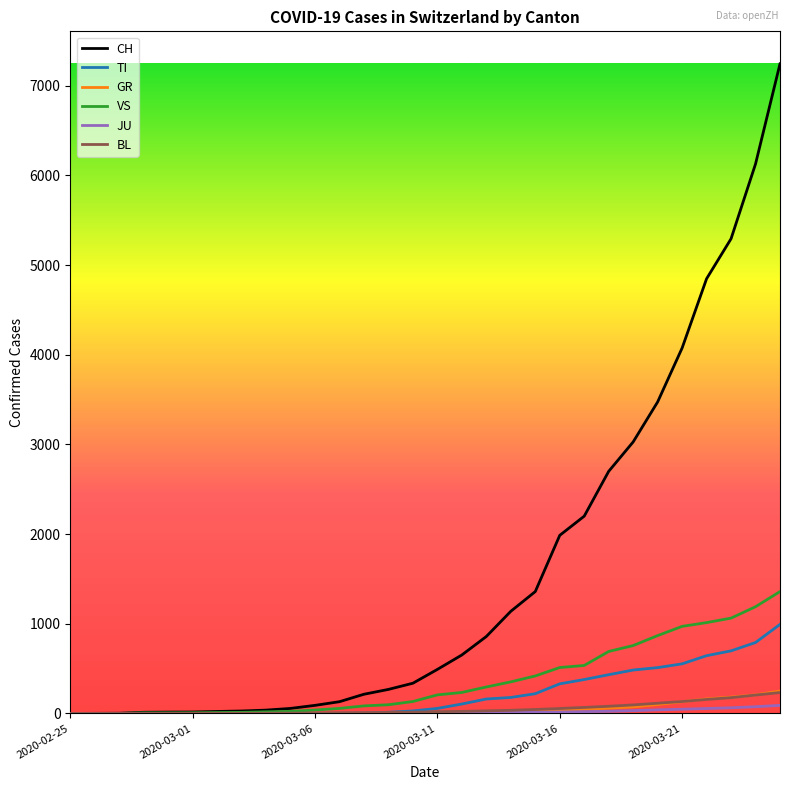

After their last crossing, which series has the higher values: BL or TI?

TI